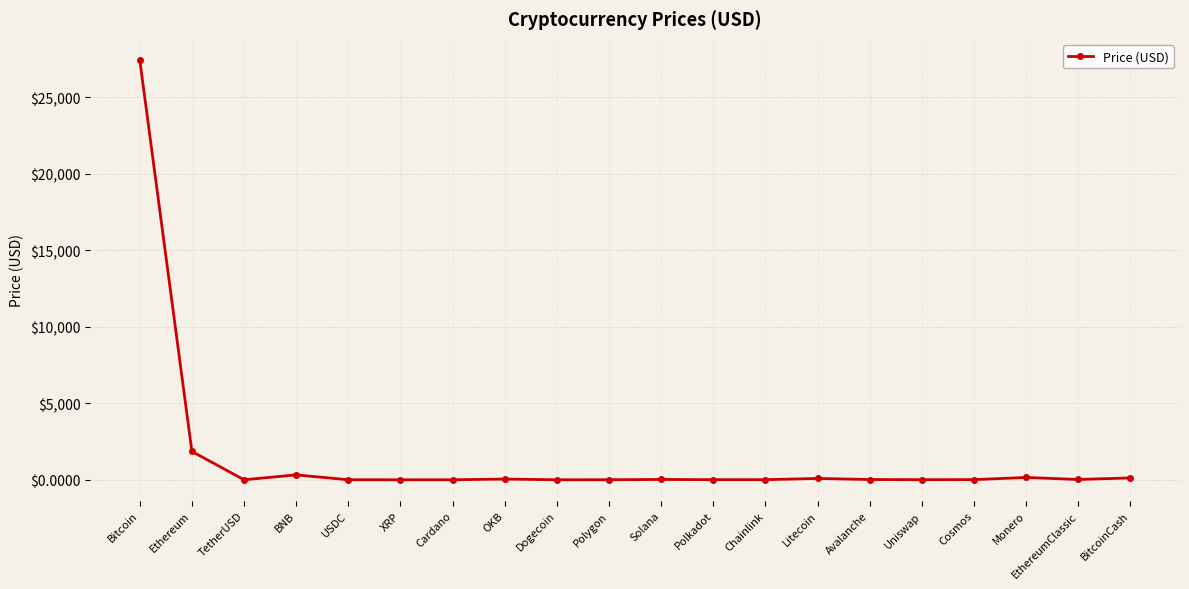

How many categories are shown in the chart?

20